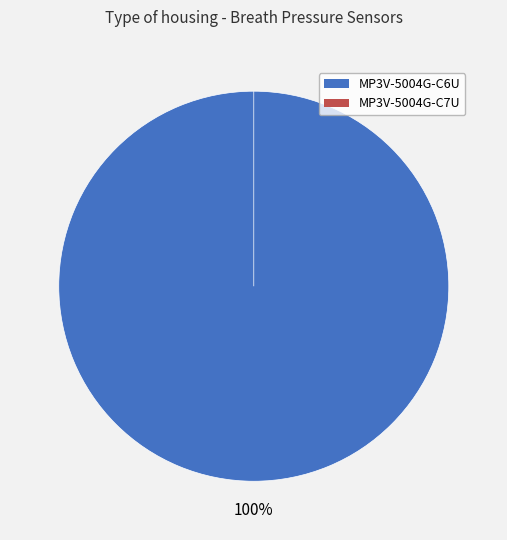

What is the total percentage of MP3V-5004G-C6U and MP3V-5004G-C7U?

100.0%